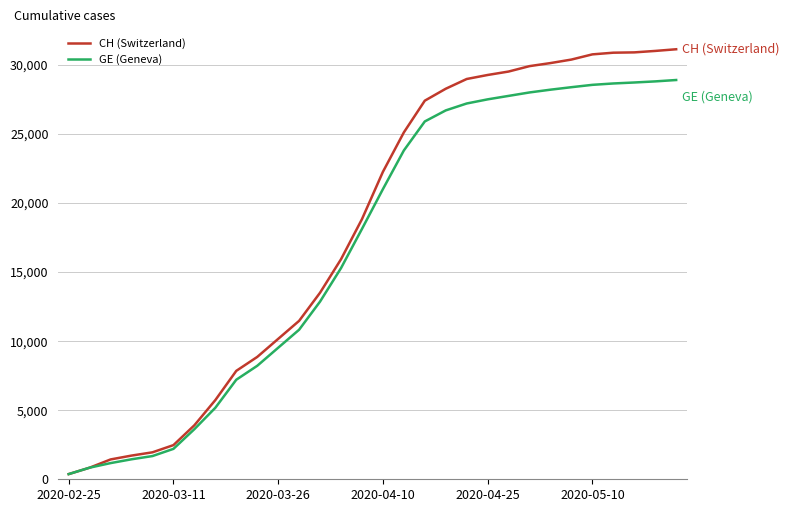

Which series has the widest spread of values?

CH (Switzerland)